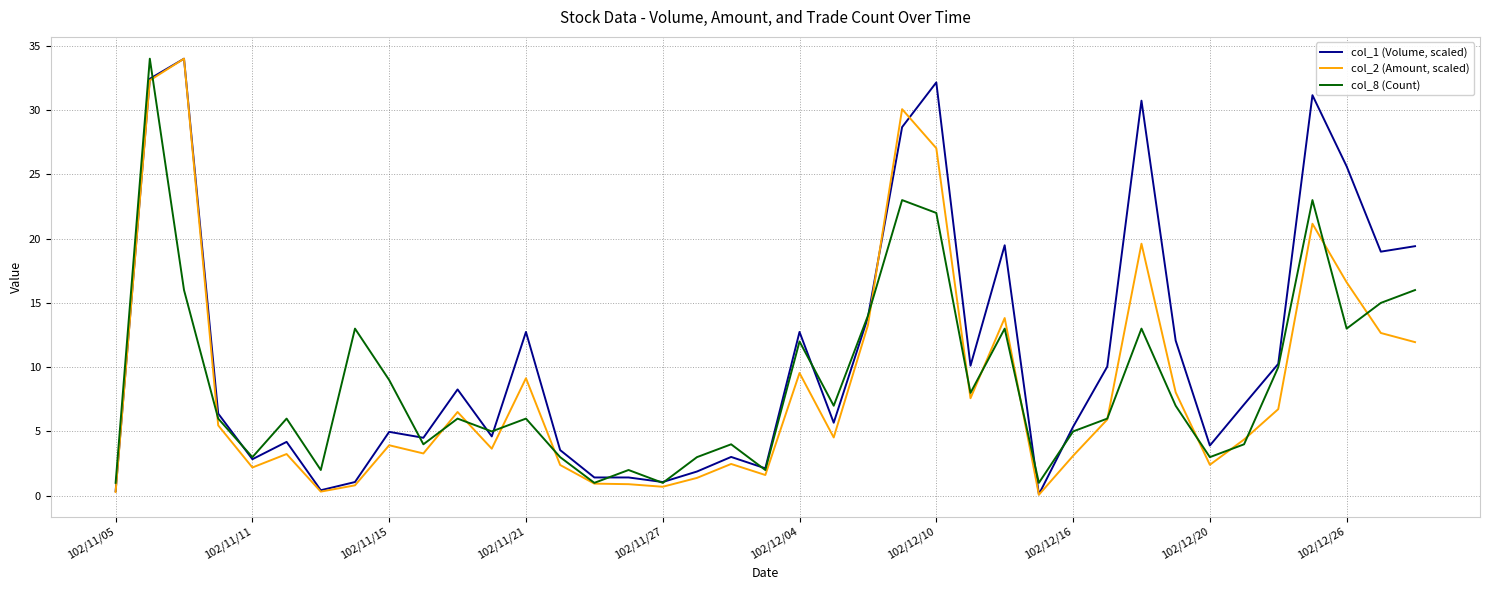

Which series has the largest total across all categories?

col_1 (Volume, scaled)